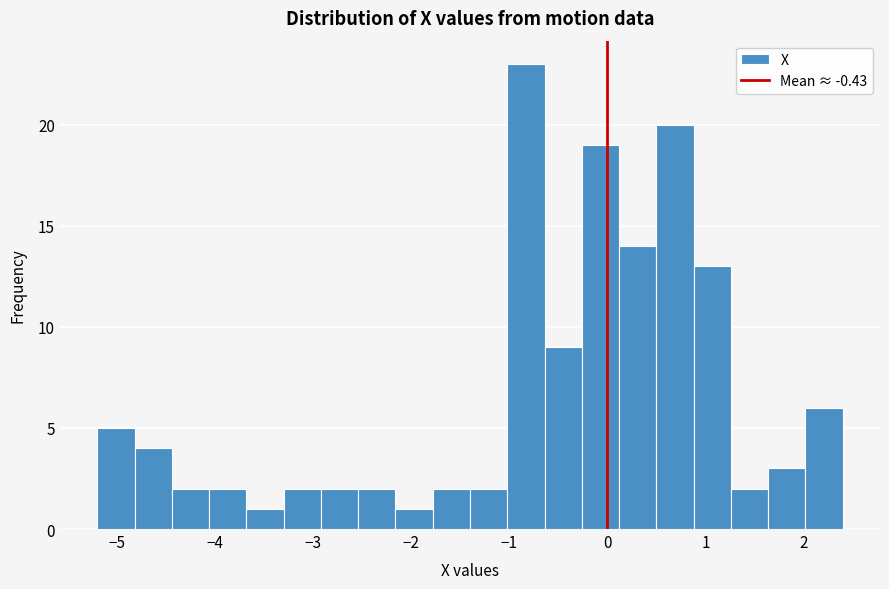

Read against the x-axis, roughly where is the centre of the tallest bar?

-0.8